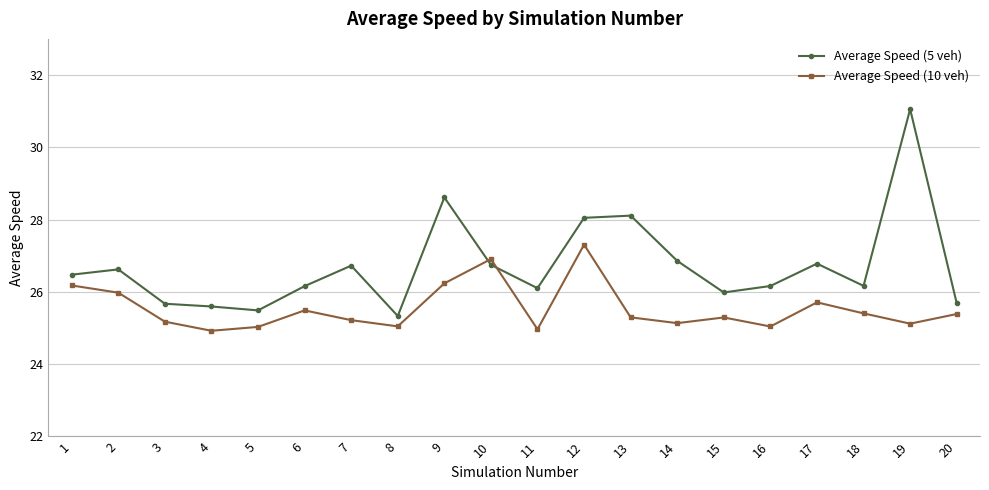

Rank the series by their average value, from lowest to highest.

Average Speed (10 veh), Average Speed (5 veh)